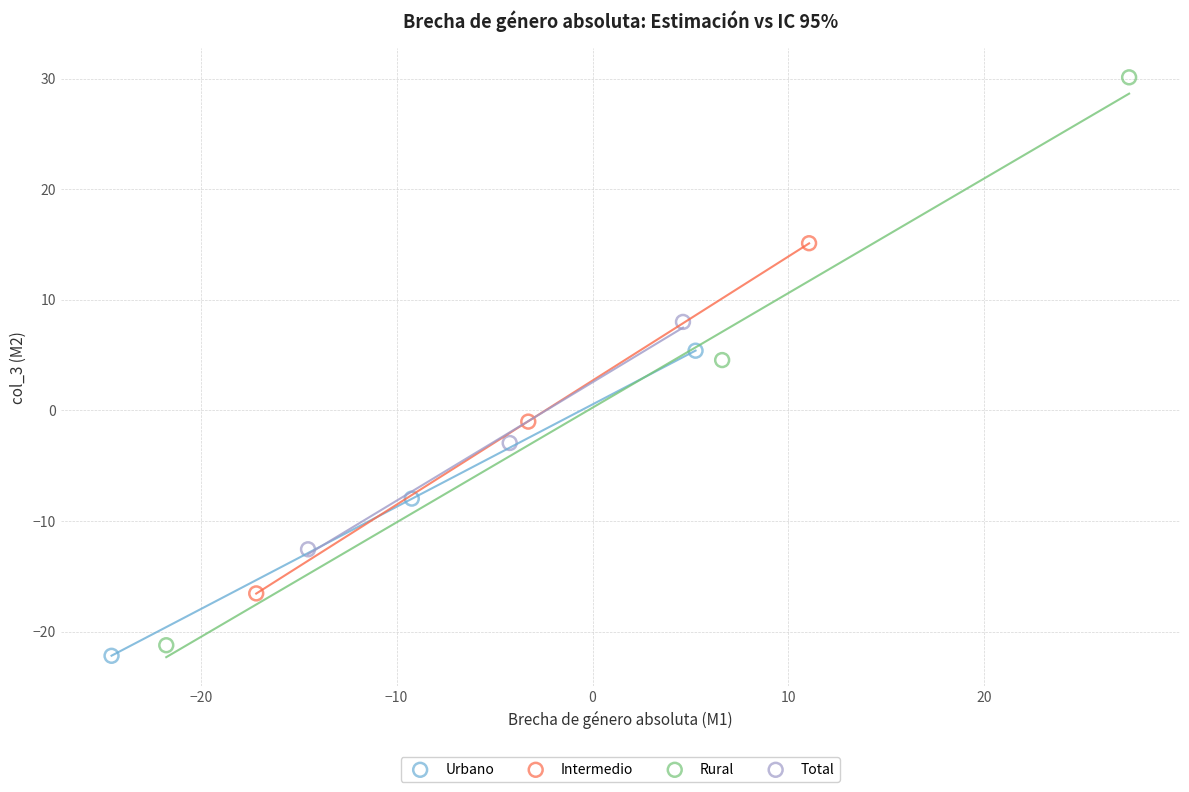

Which series has the largest Y range (max minus min)?

Rural